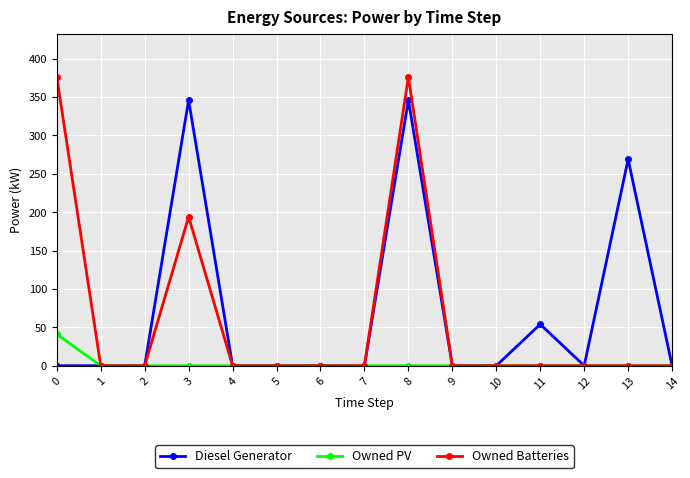

What is the difference between the maximum and minimum values in the Owned PV series?

41